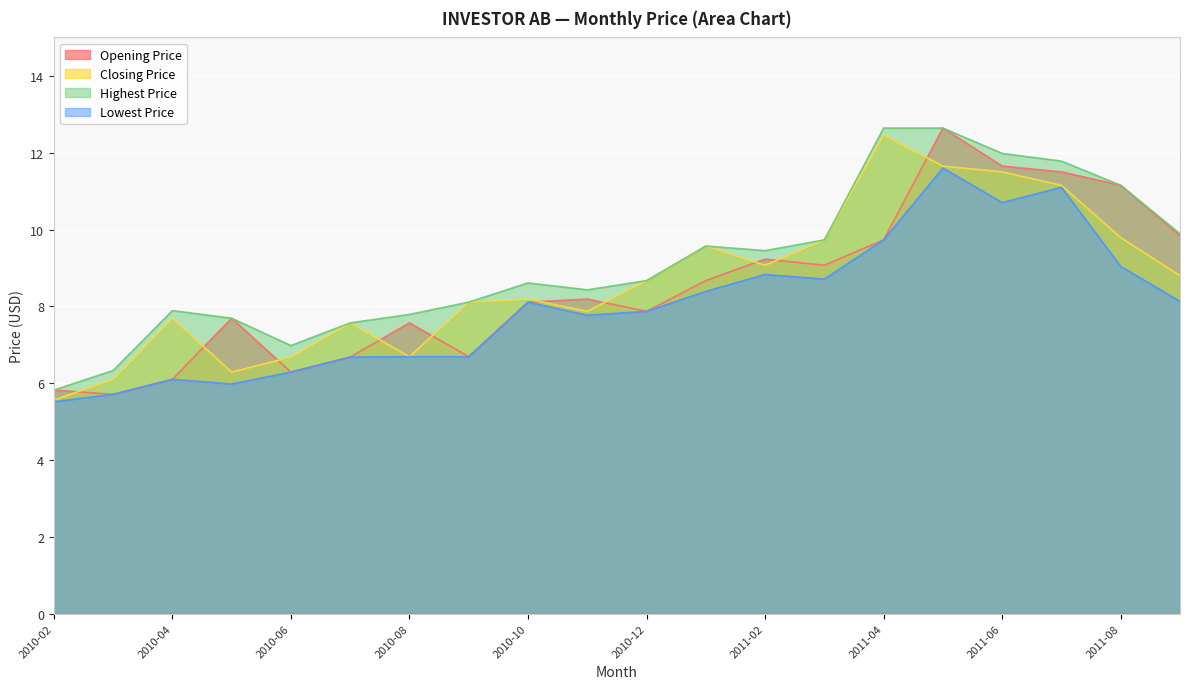

What position from the right is 2010-09?

13